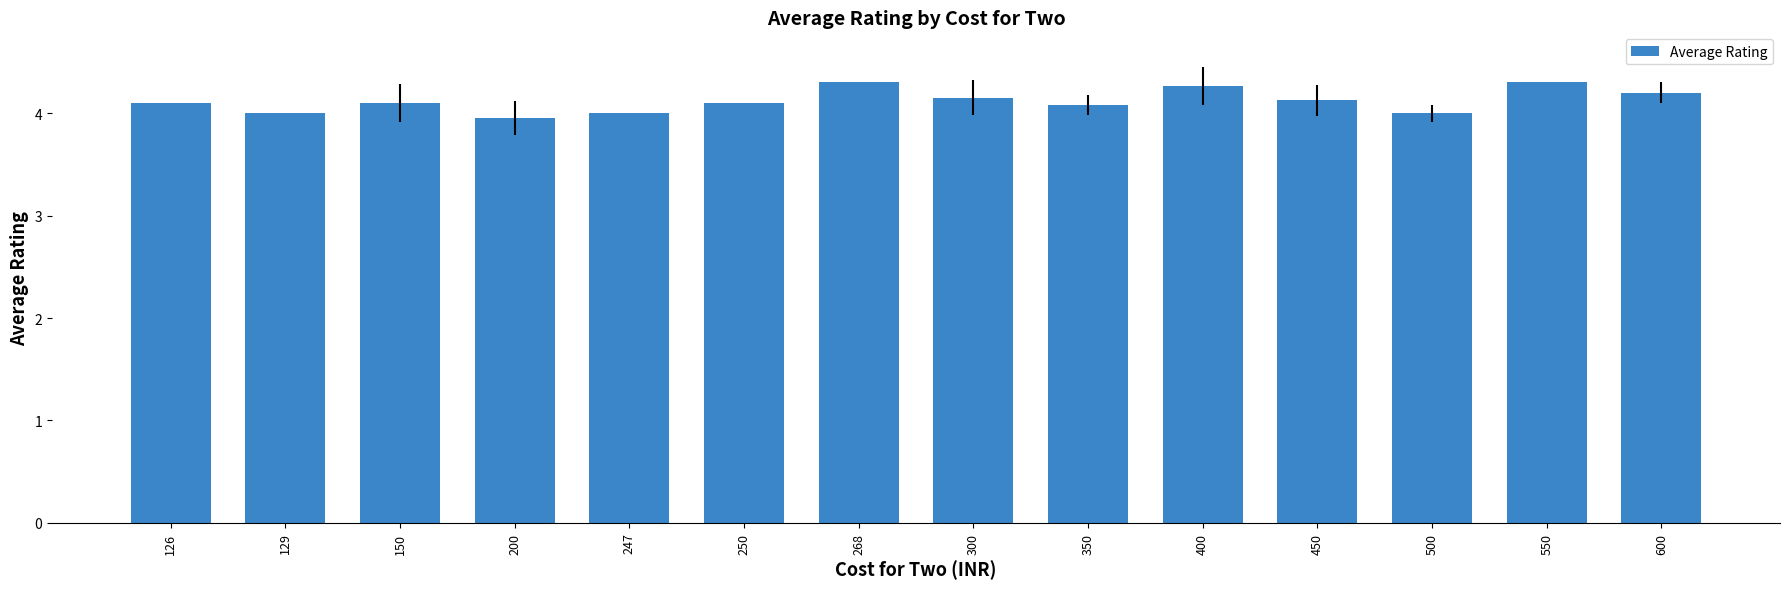

What is the value of the 7th bar from the left?

4.3